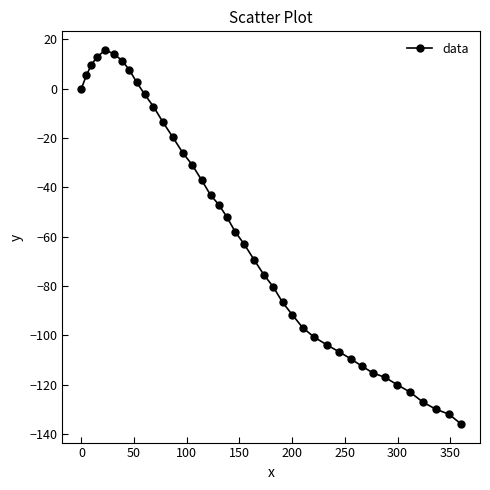

What is the sum of all values?

-2353.2